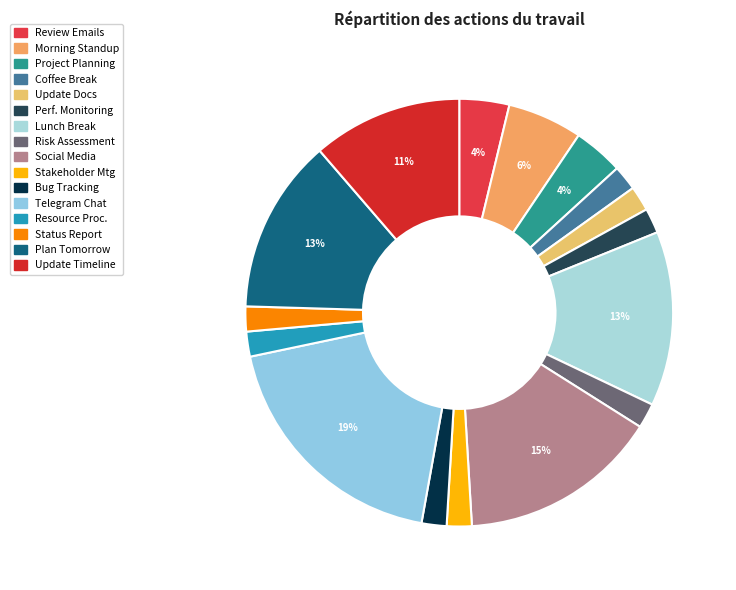

To the nearest percent, what is the difference between the largest and smallest slice percentages?

17%